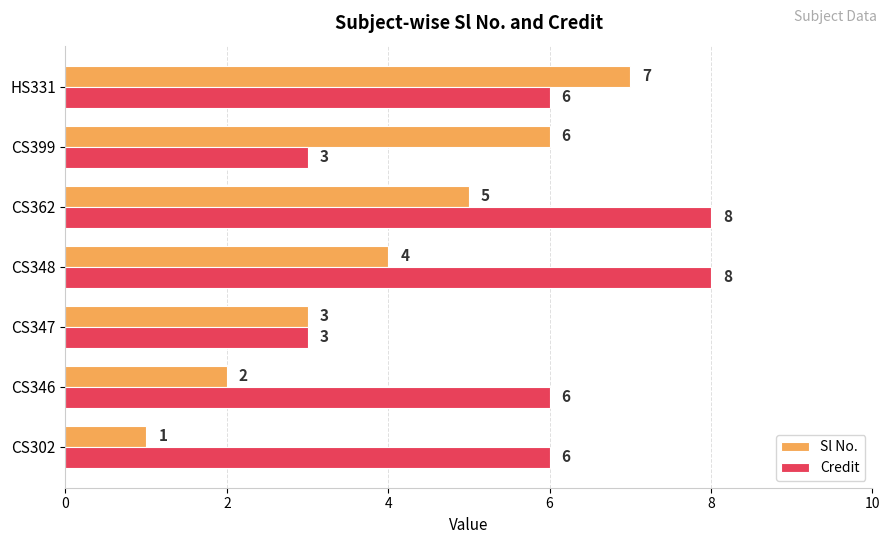

Between CS302 and CS362, which series saw the biggest shift?

Sl No.